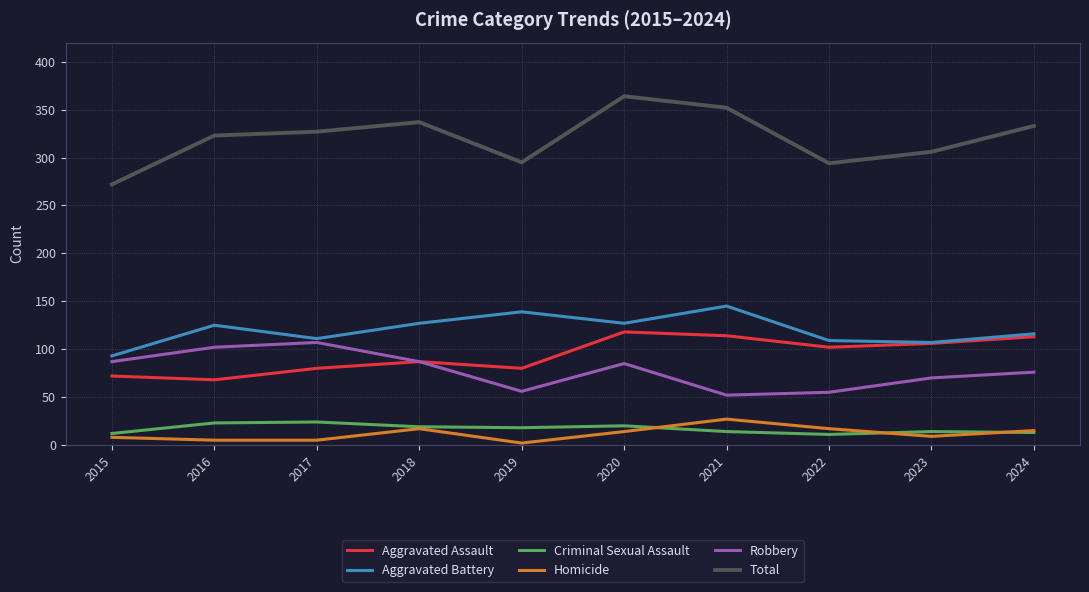

How many lines are shown in the chart?

6